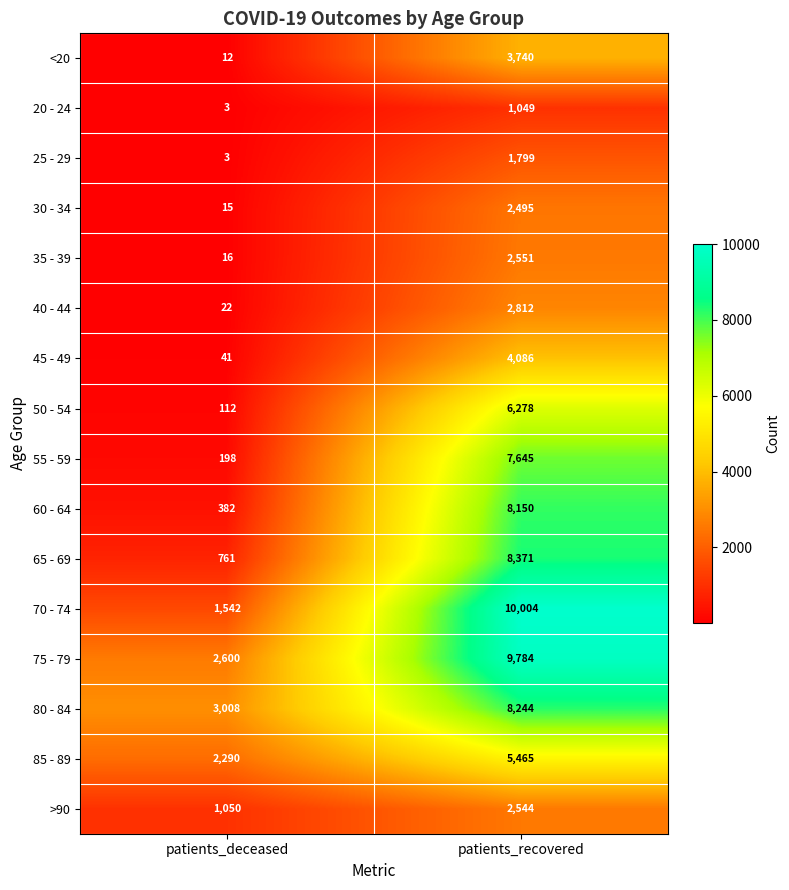

Which series changed the most between patients_deceased and patients_recovered?

70 - 74